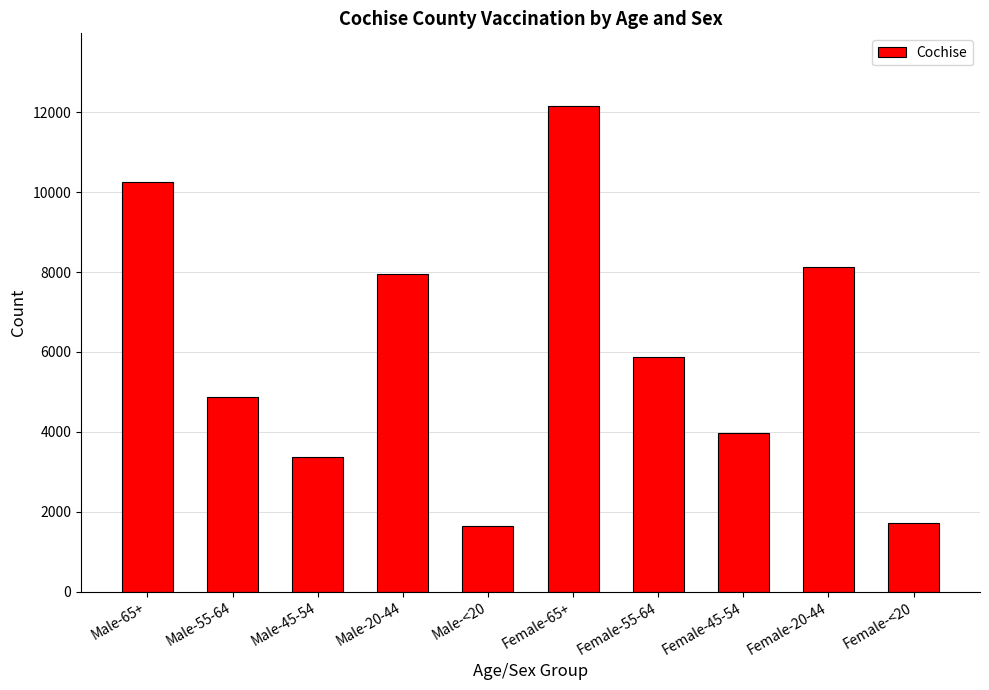

What is the difference between the maximum and second lowest values?

10430